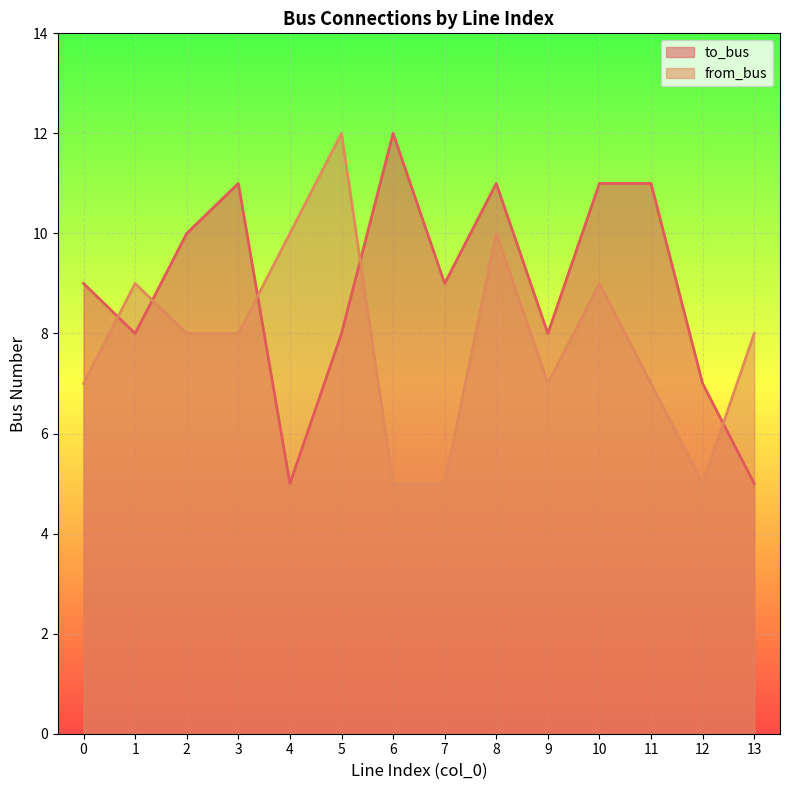

Between 7 and 12, which is larger?

7